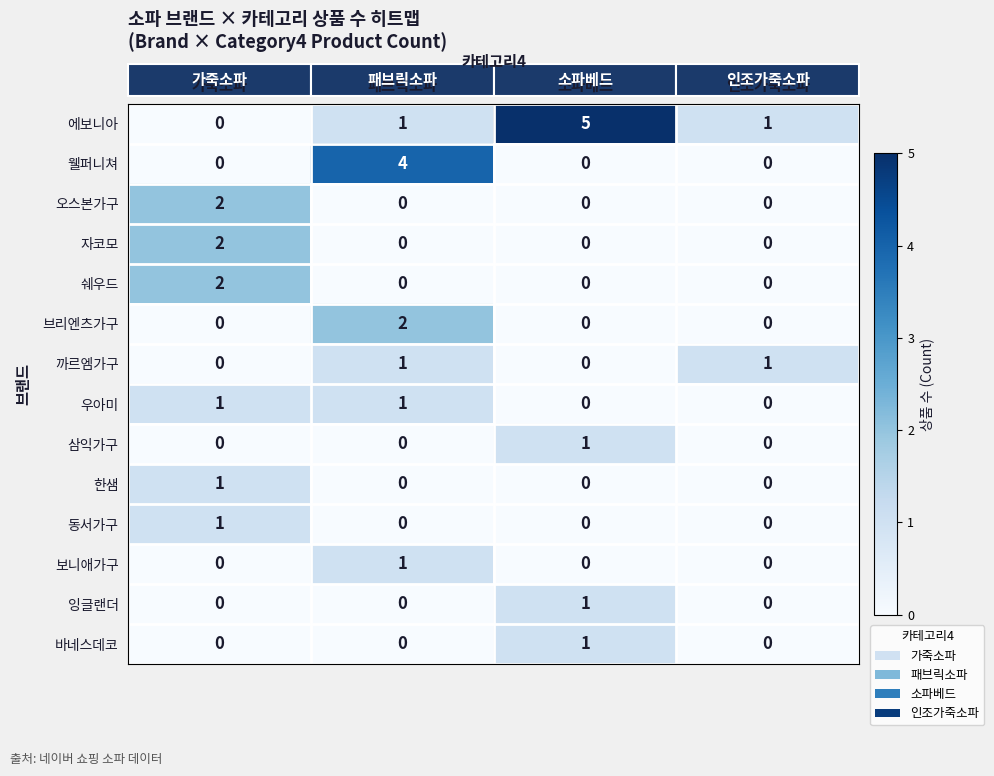

At which category is the sum across all series the highest?

패브릭소파